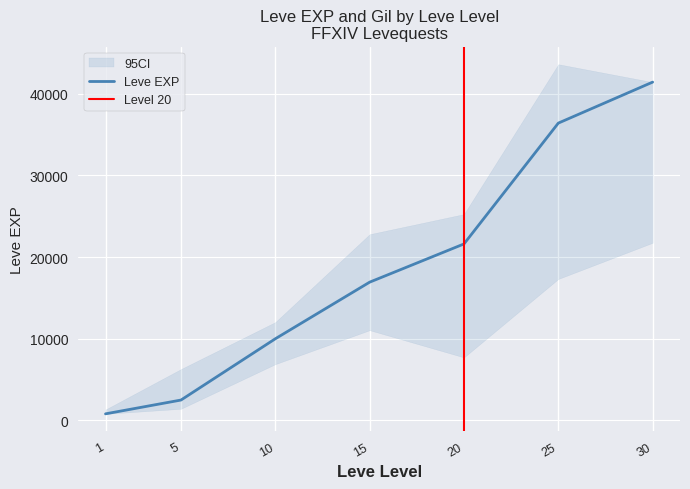

What is the maximum value for Leve EXP?

41410